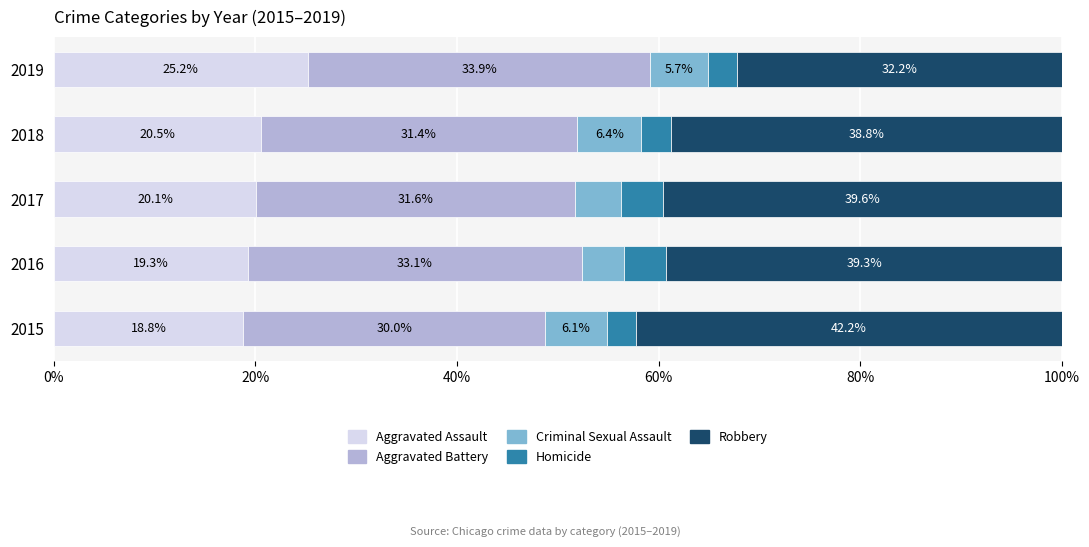

At which label is Aggravated Assault closest to 22?

2018